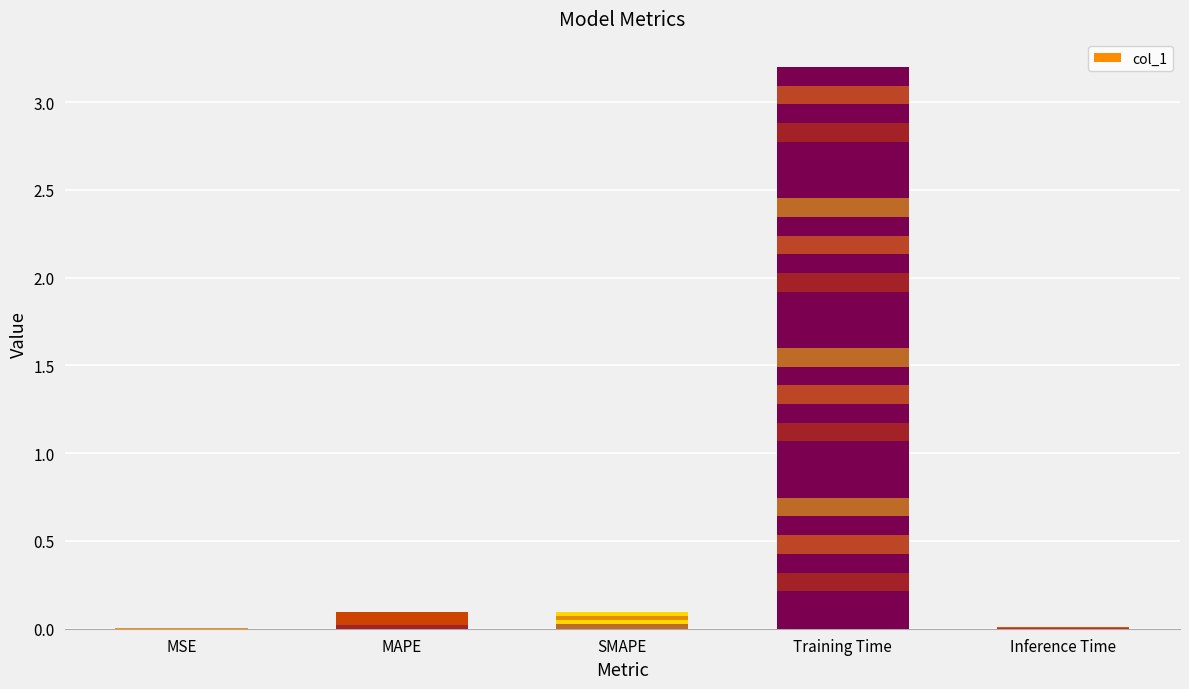

Rank the categories by value from lowest to highest.

MSE, Inference Time, MAPE, SMAPE, Training Time